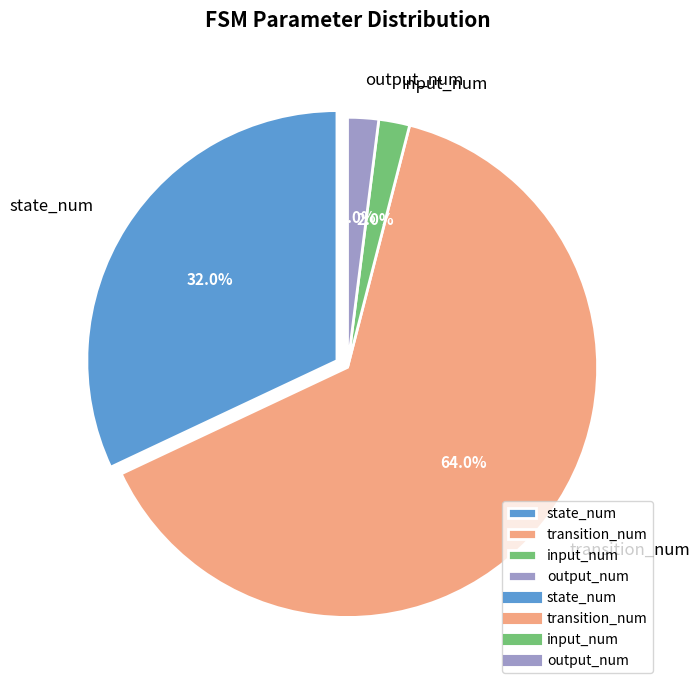

How many slices are in this pie chart?

4